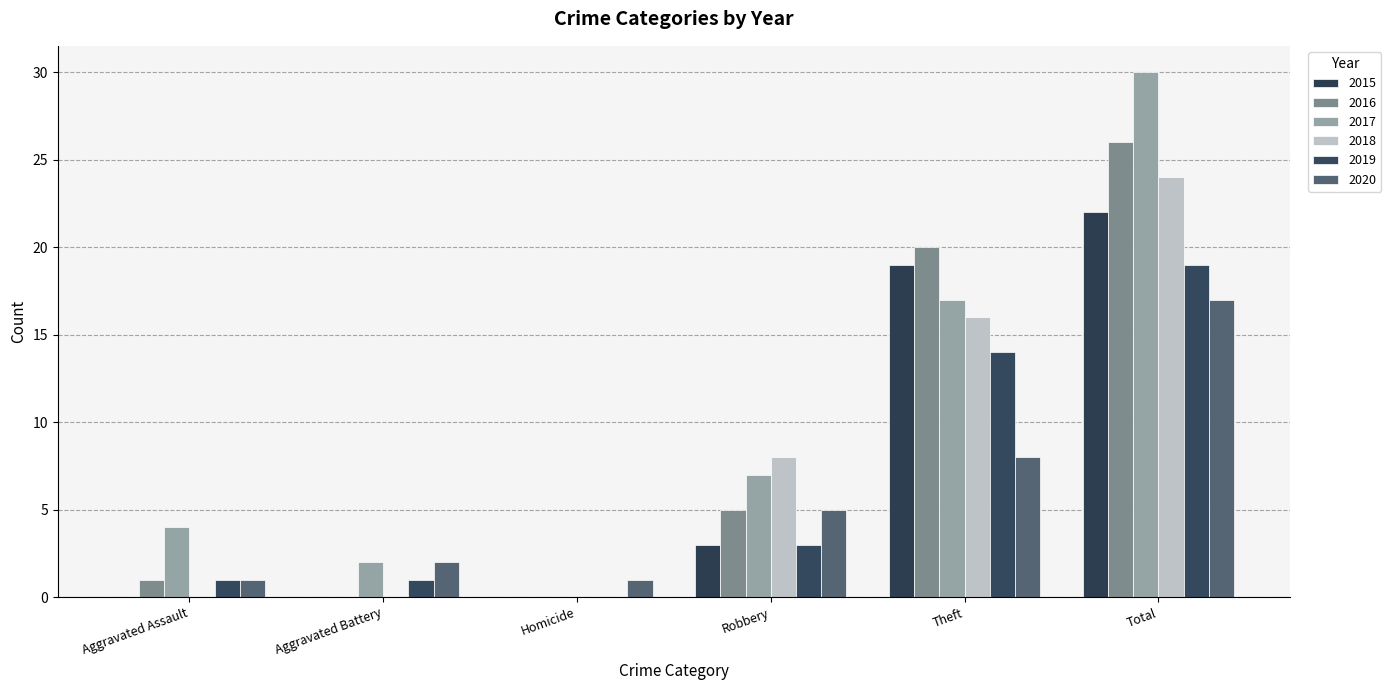

How many series are shown in this chart?

6